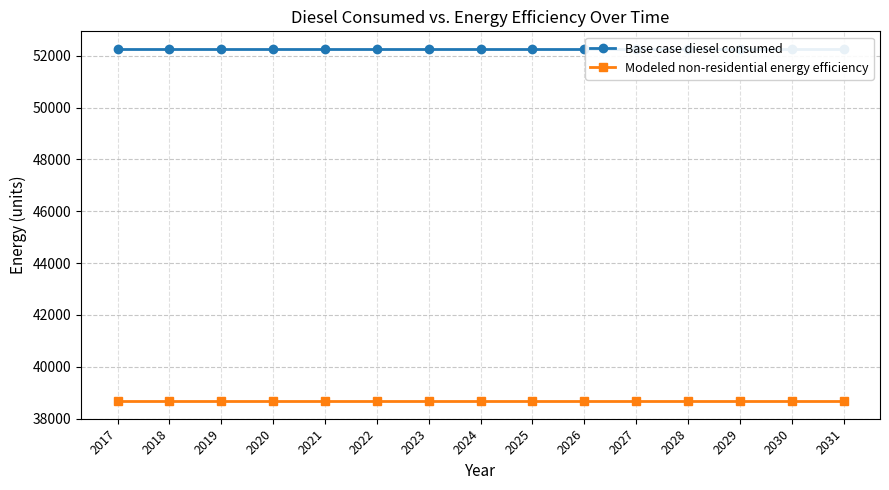

True or false: Modeled non-residential energy efficiency and Base case diesel consumed cross at least once.

False